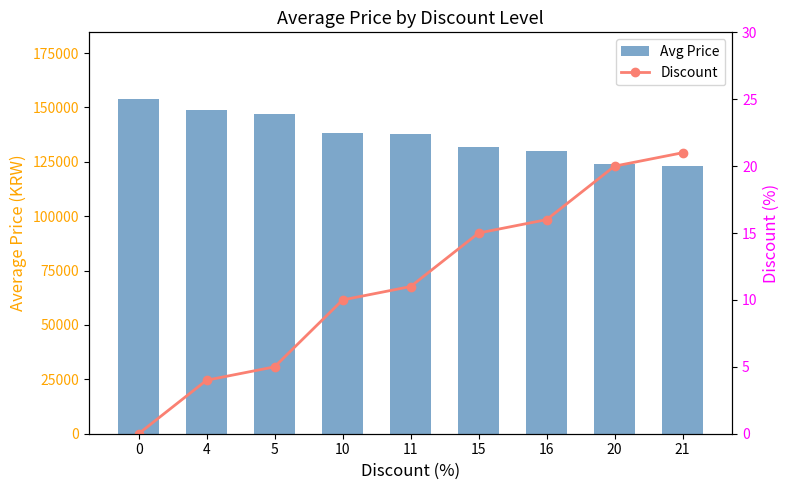

Are the bars grouped side by side (vs. stacked)?

Yes